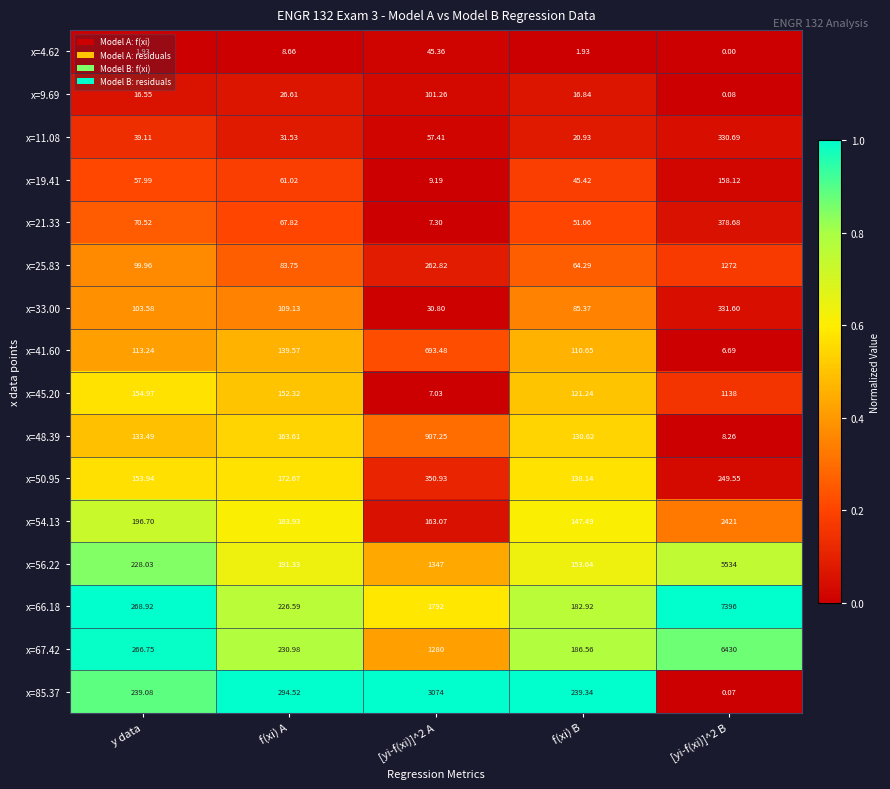

Is the value of x=33.00 at [yi-f(xi)]^2 A greater than the value of x=56.22 at y data?

No